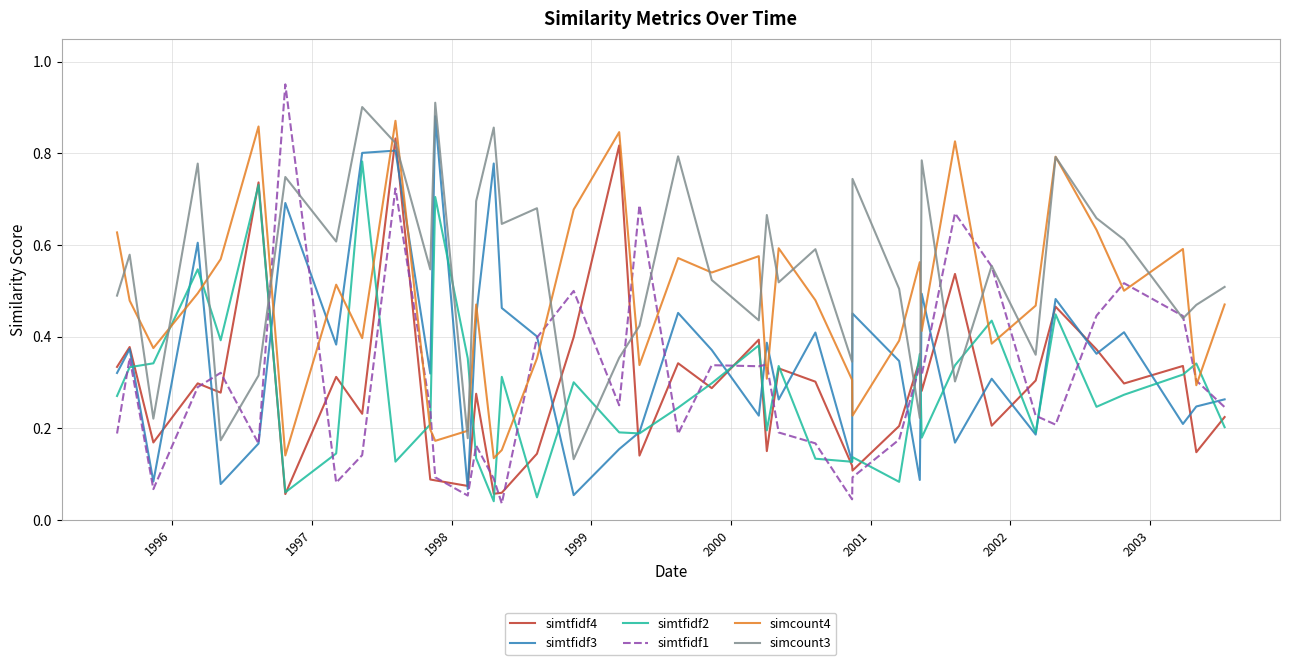

True or false: simtfidf4 and simcount4 cross at least once.

False